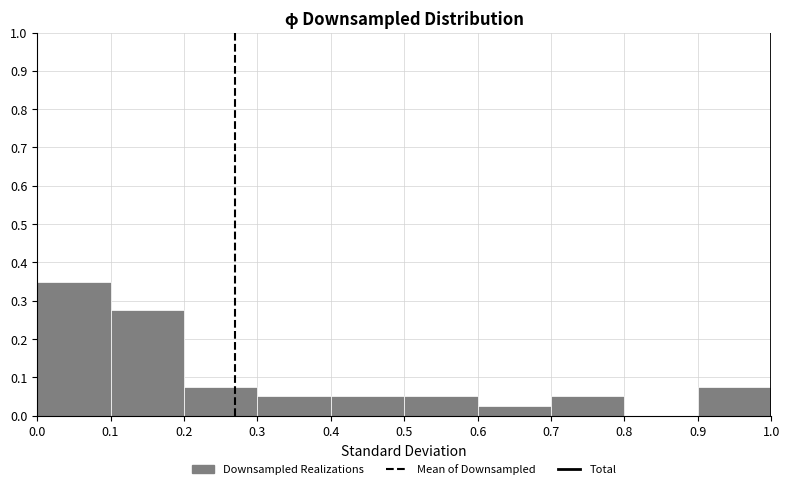

How tall is the bar that spans 0.6 to 0.7 on the x-axis? The values are not printed on the chart, so give them approximately, as read against the axis.

0.03